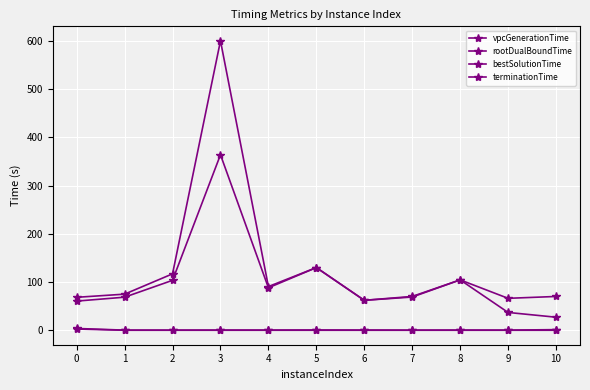

What is the spread (max minus min) of values at 6?

62.1